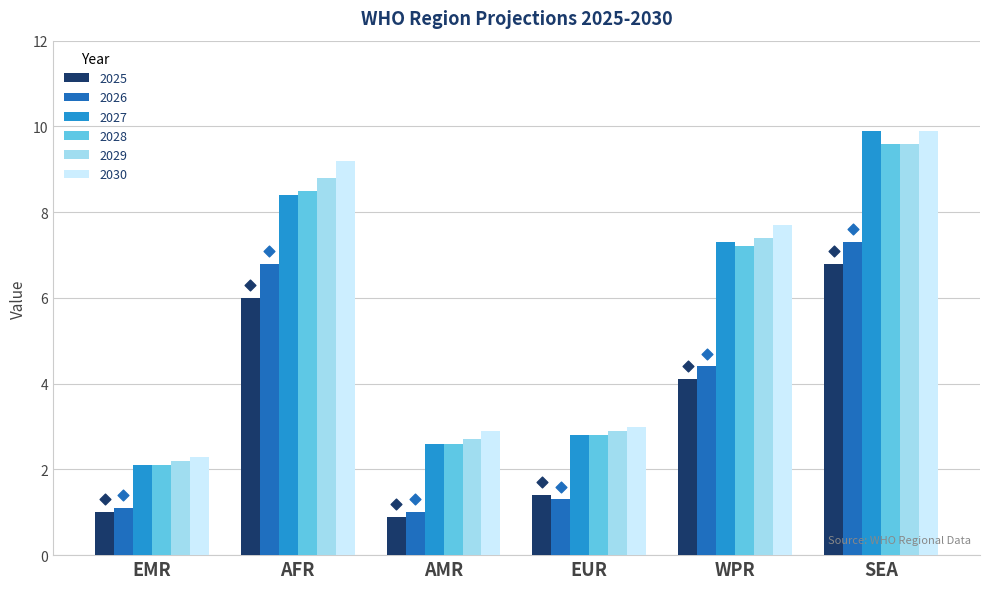

Which series has the largest total across all categories?

2030